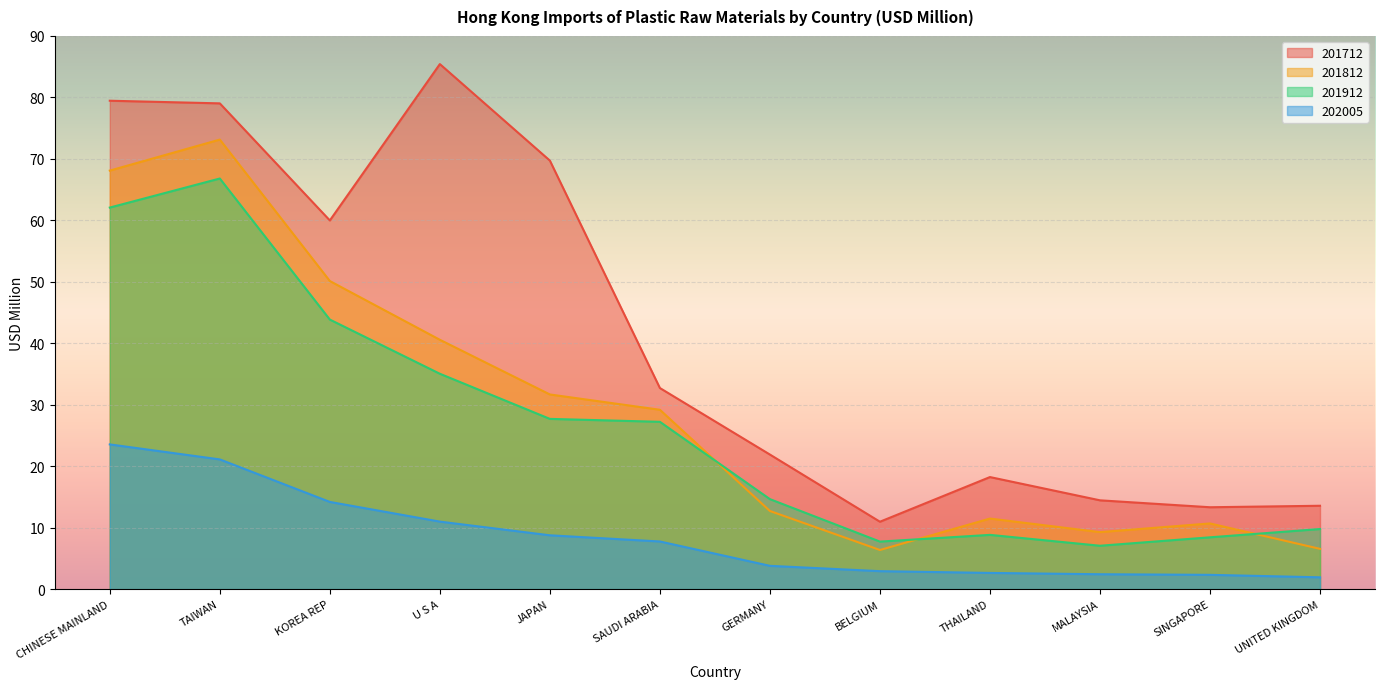

What are all the series names shown in the legend?

201712, 201812, 201912, 202005